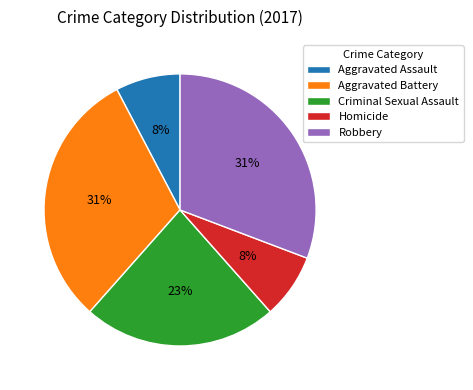

Count the number of slices in the pie.

5